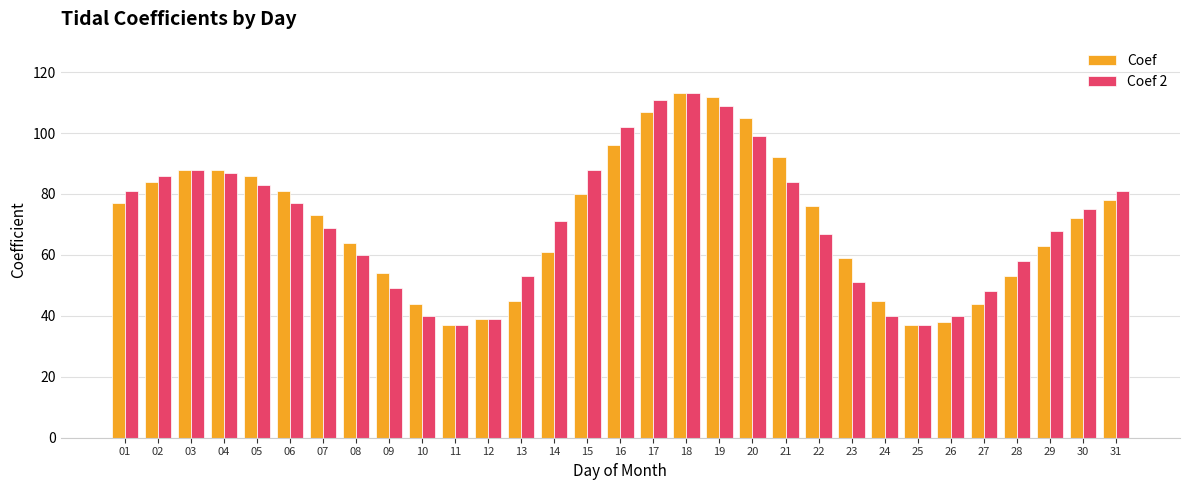

What is the greatest value displayed?

113